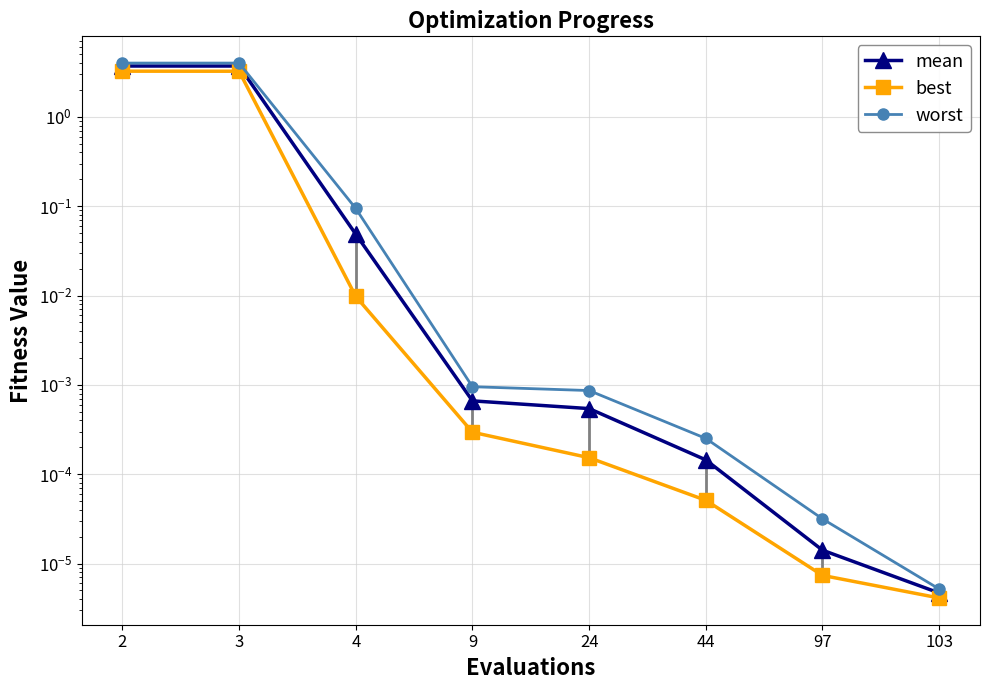

Is the value of worst at 24 greater than the value of mean at 2?

No